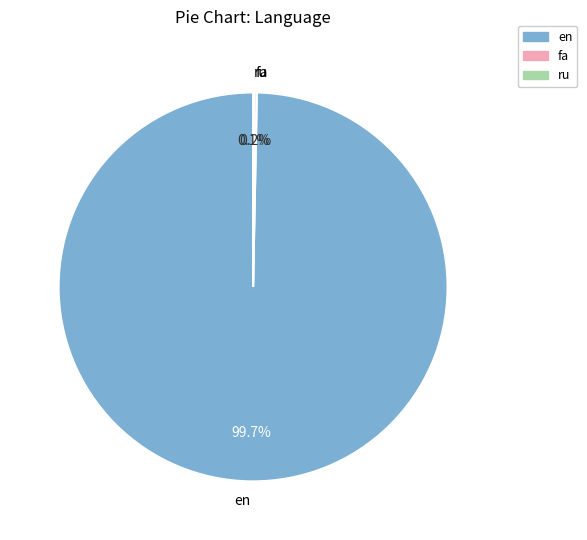

Is there a majority slice in this chart?

Yes